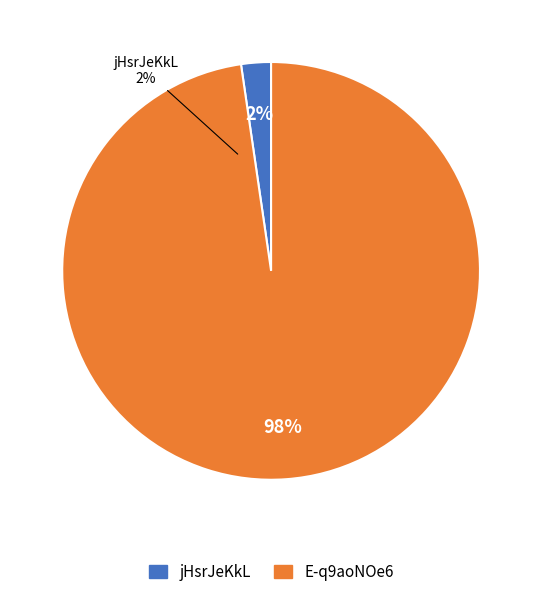

To the nearest percent, what is the combined percentage of jHsrJeKkL and E-q9aoNOe6?

100%